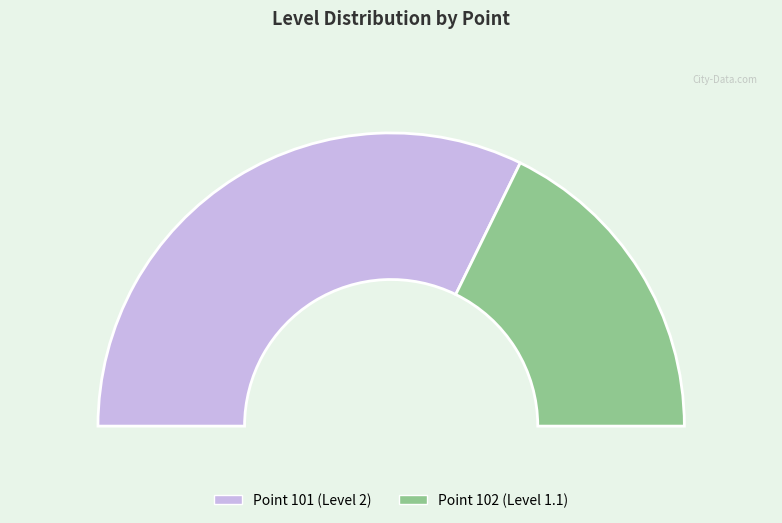

How many slices are in this pie chart?

2